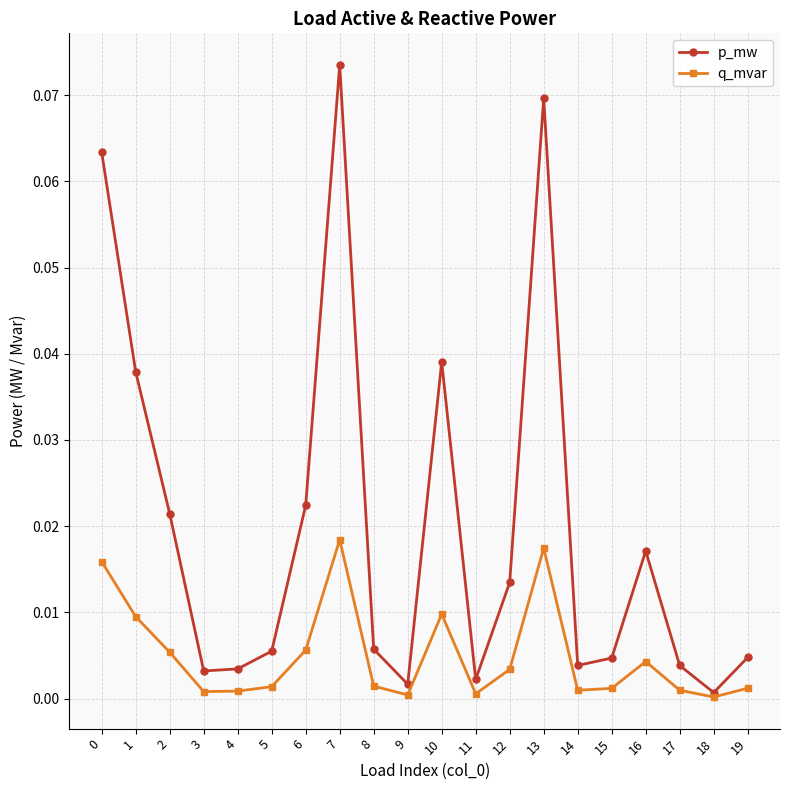

At 13, list the series in order from smallest to largest.

q_mvar, p_mw